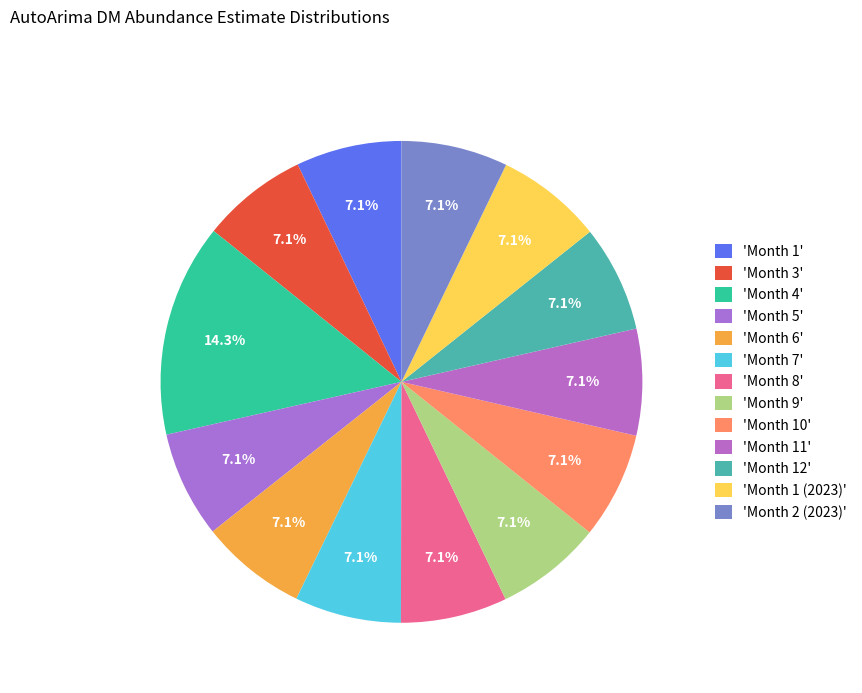

Which category has the biggest portion of the pie?

'Month 4'